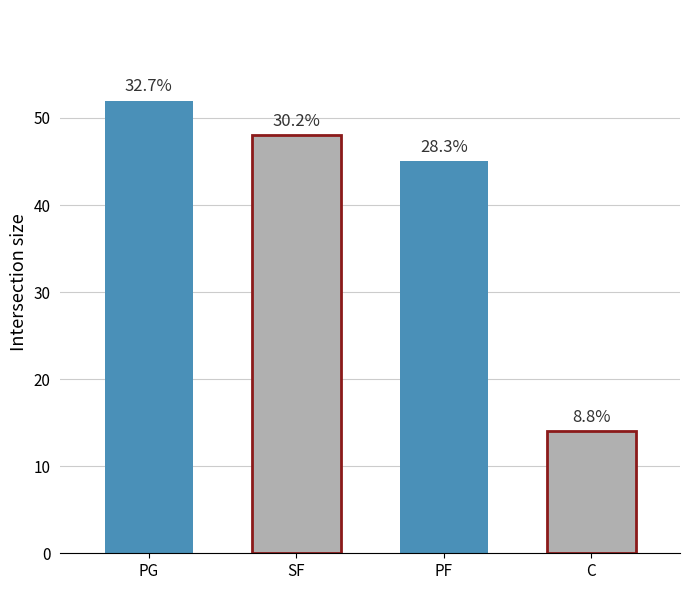

At which category does the chart reach its minimum across all series?

C